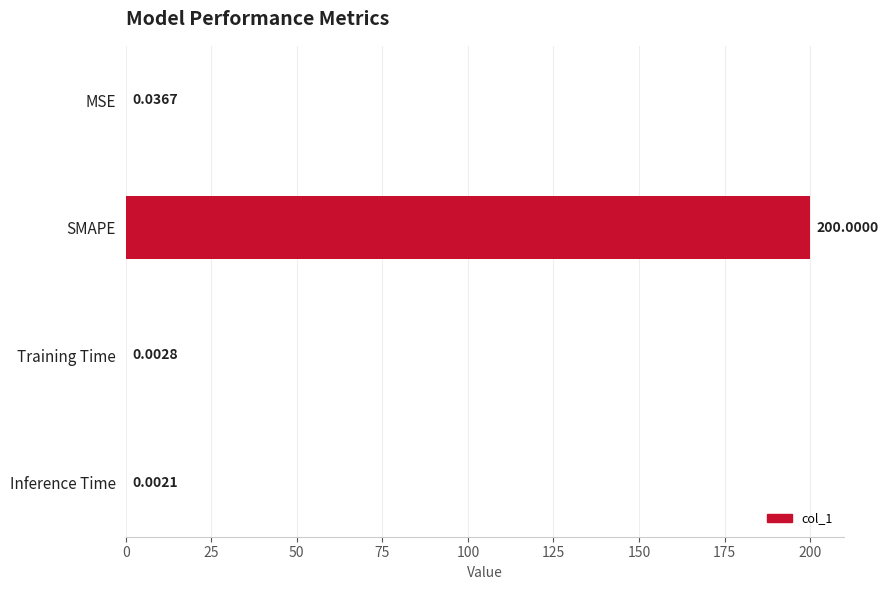

What is the greatest value displayed?

200.0